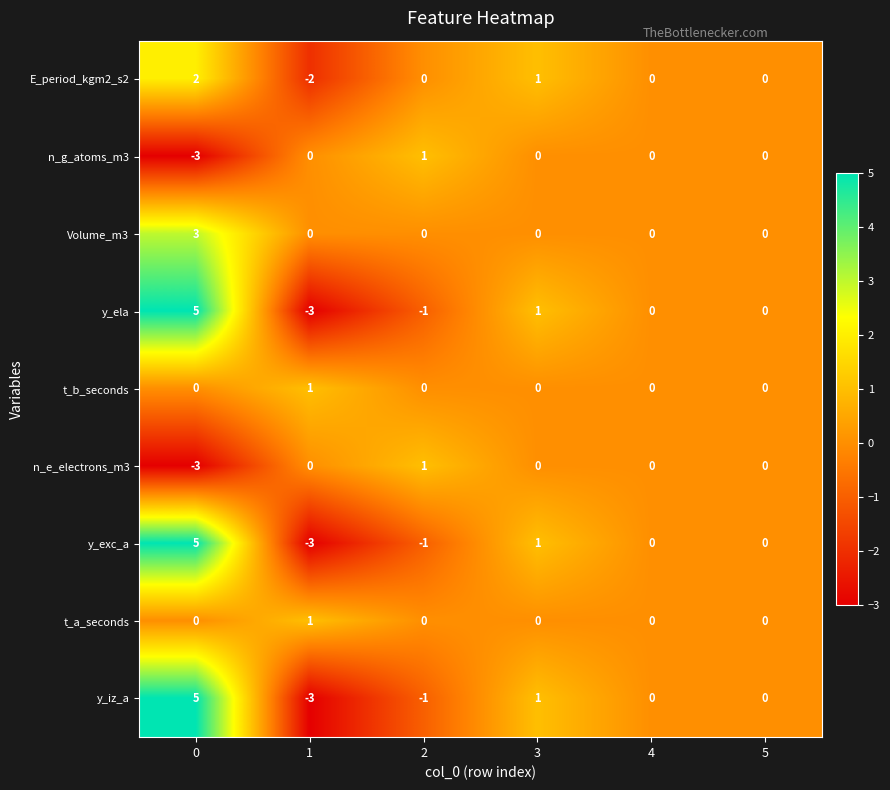

The value of y_iz_a at 5 is 0. True or false?

True